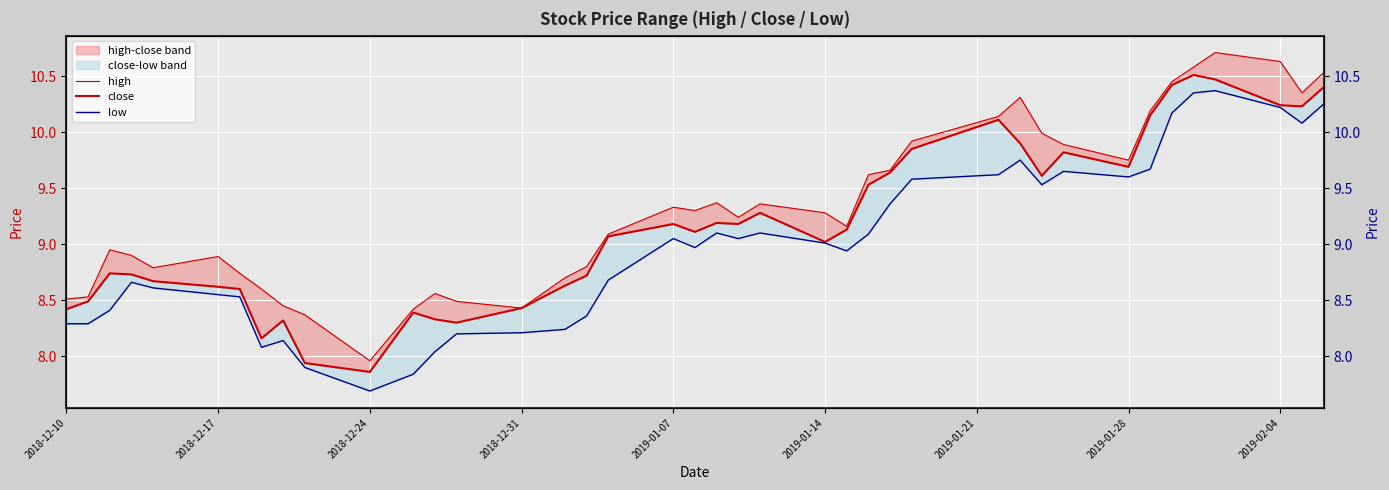

What is the value of the low point at the 11th from the left?

7.7